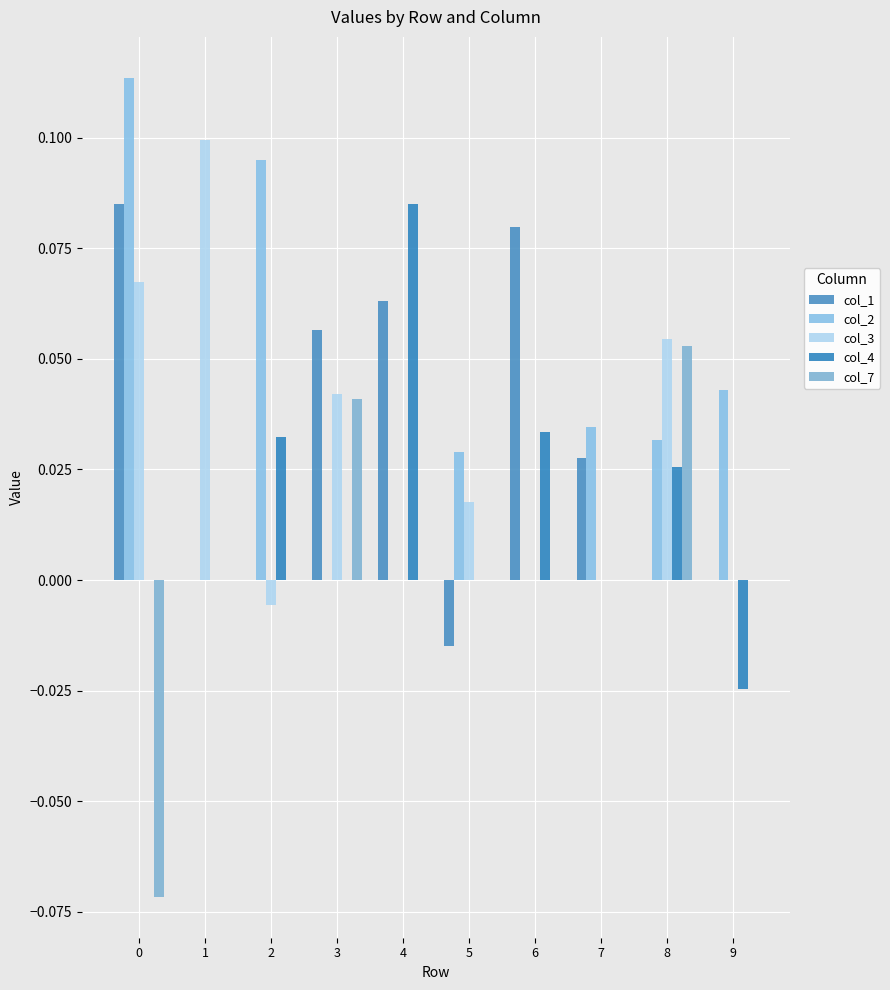

Count the number of categories in the chart.

10